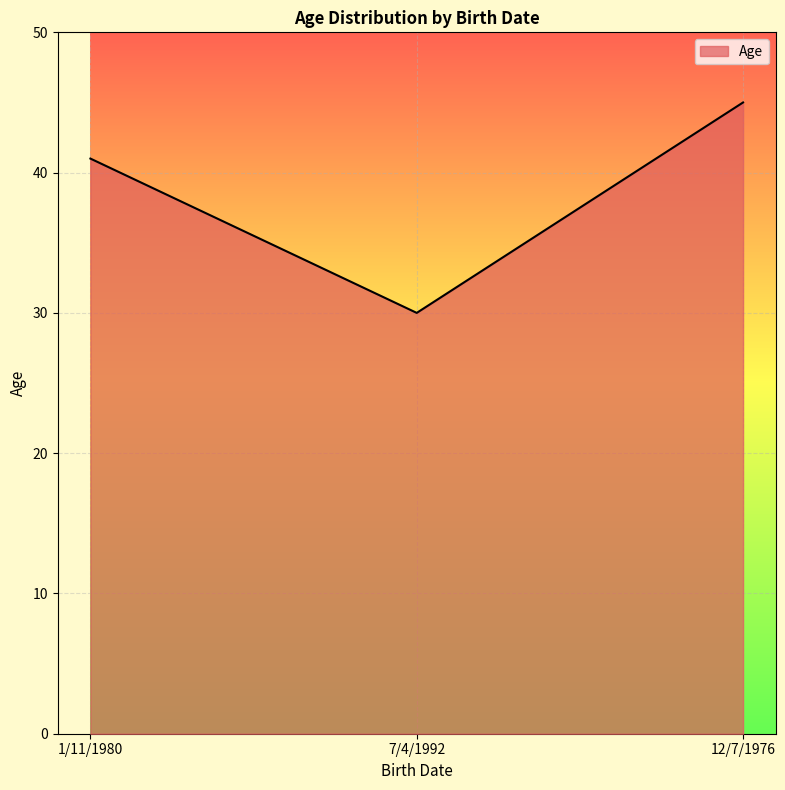

Reading left to right, transcribe all the data shown in this chart.

41	30	45